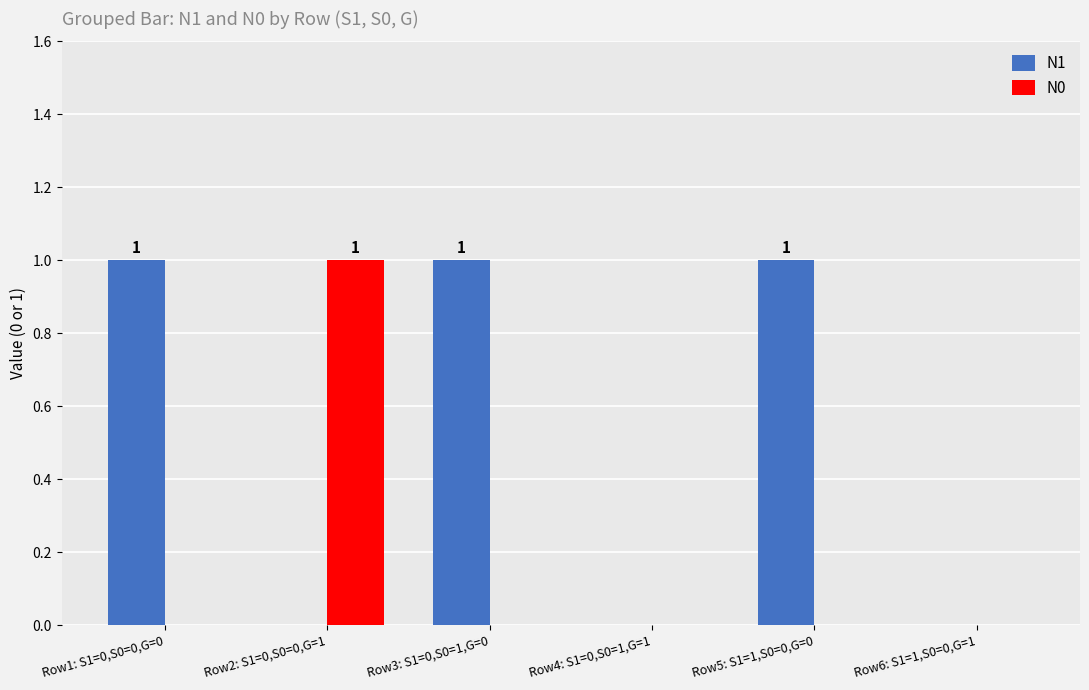

True or false: N0 has a value of 0 at Row5: S1=1,S0=0,G=0.

True